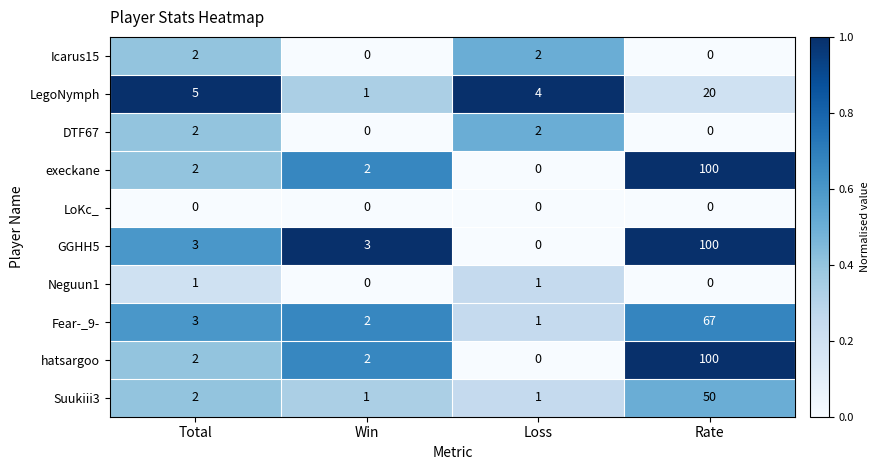

What is the spread (max minus min) of values at Rate?

100